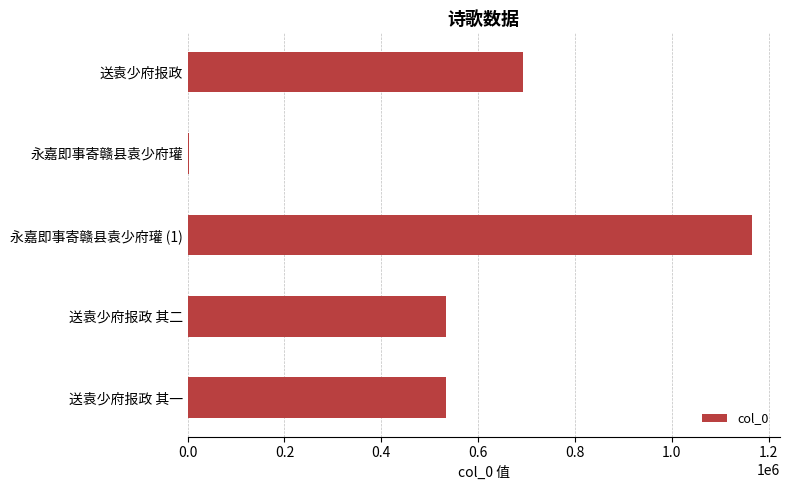

What is the ratio of the value at 送袁少府报政 其二 to the value at 送袁少府报政 其一?

1.0